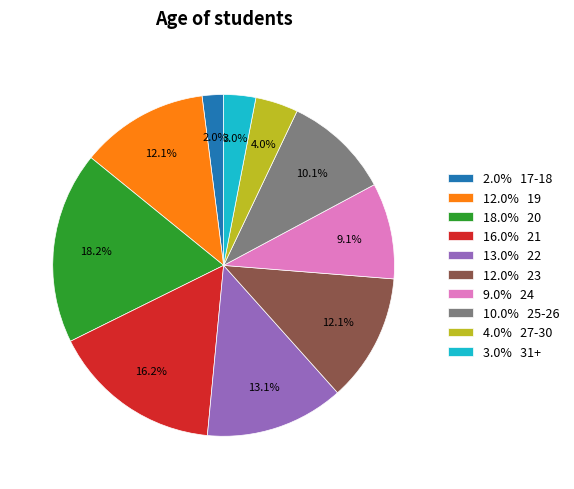

Count the number of slices in the pie.

10